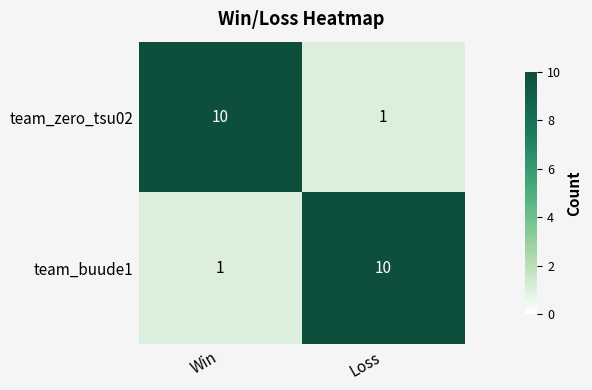

What is the spread (max minus min) of values at Loss?

9